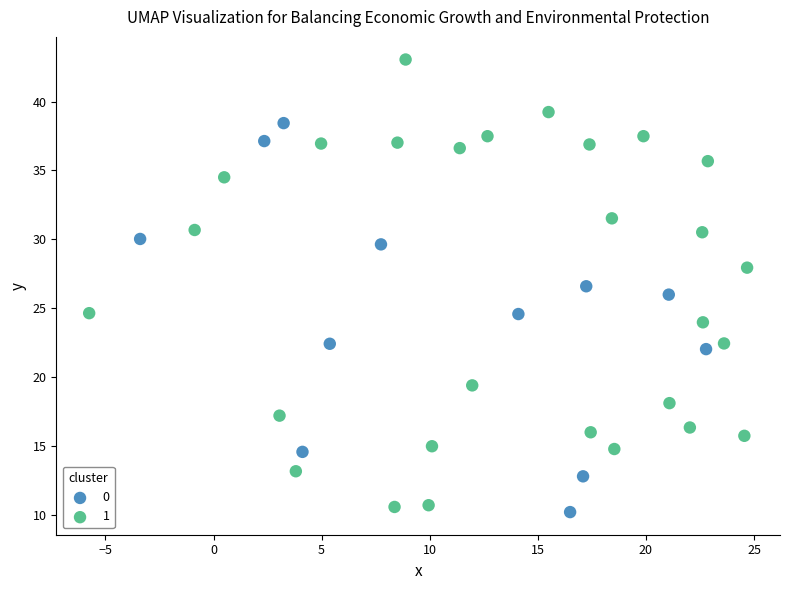

Which series contains the highest Y value?

1